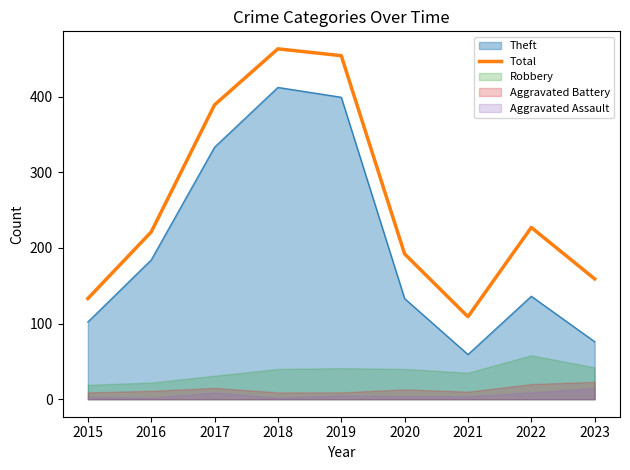

Which label corresponds to the smallest value in the chart?

2021